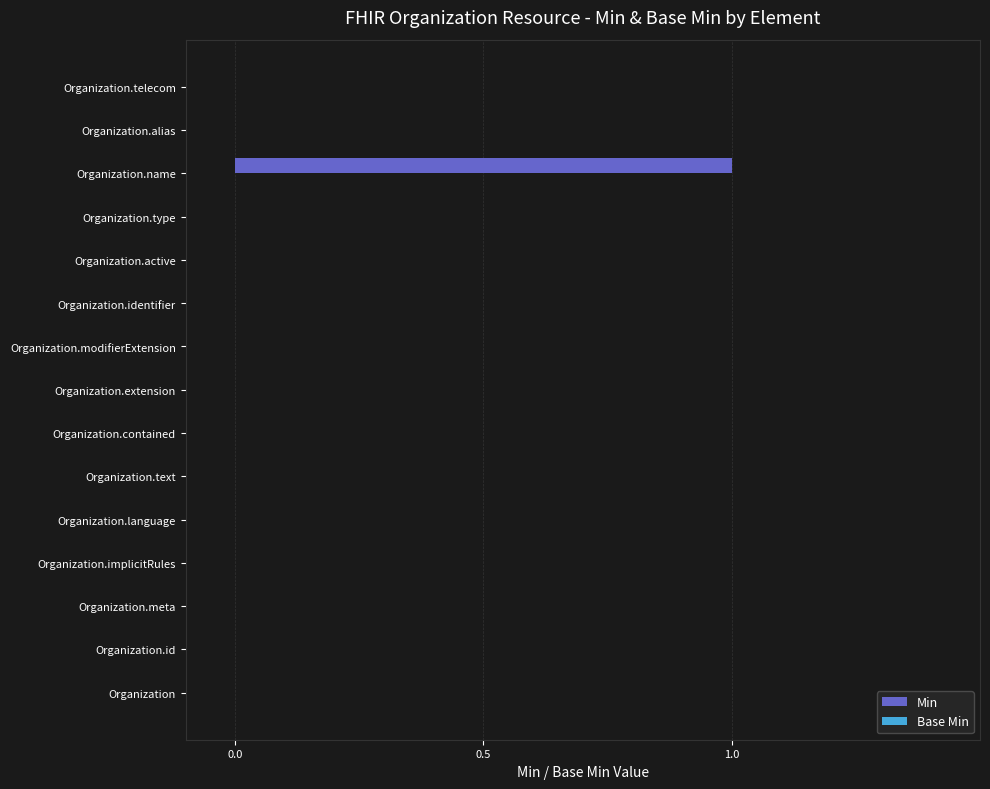

Which label corresponds to the largest value in the chart?

Organization.name